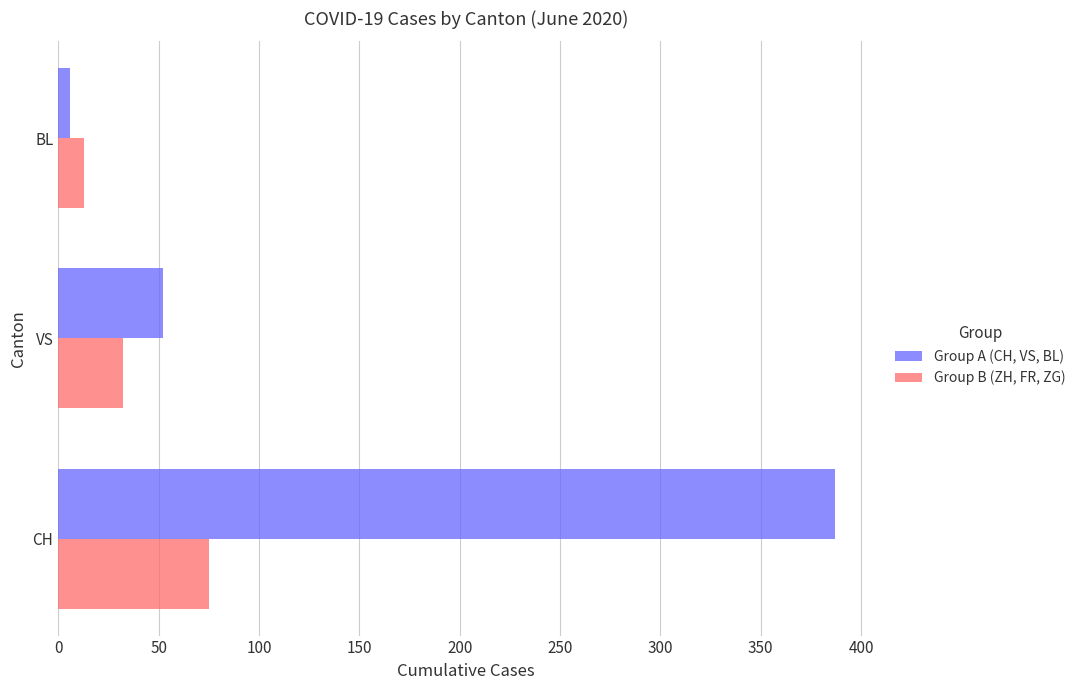

True or false: Group A (CH, VS, BL) has a value of 231 at CH.

False